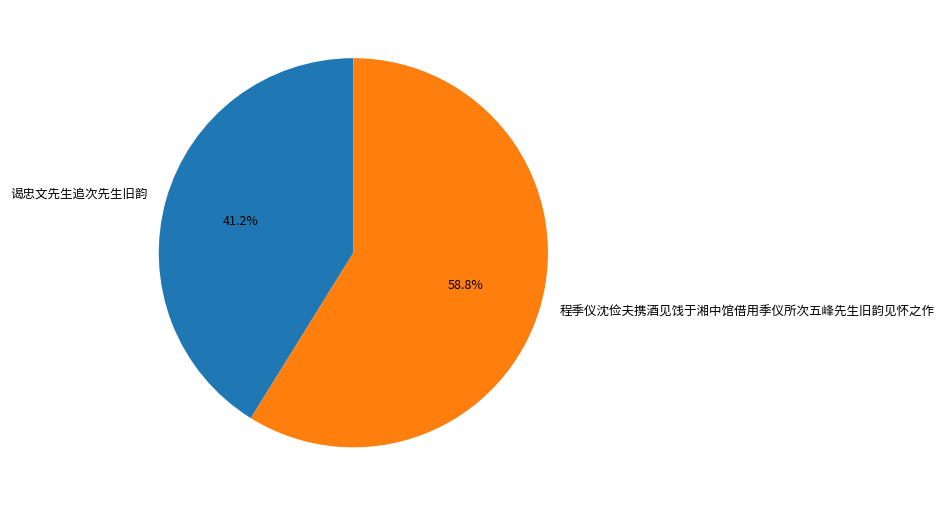

What is the ratio of the value at 谒忠文先生追次先生旧韵 to the value at 程季仪沈俭夫携酒见饯于湘中馆借用季仪所次五峰先生旧韵见怀之作?

0.7